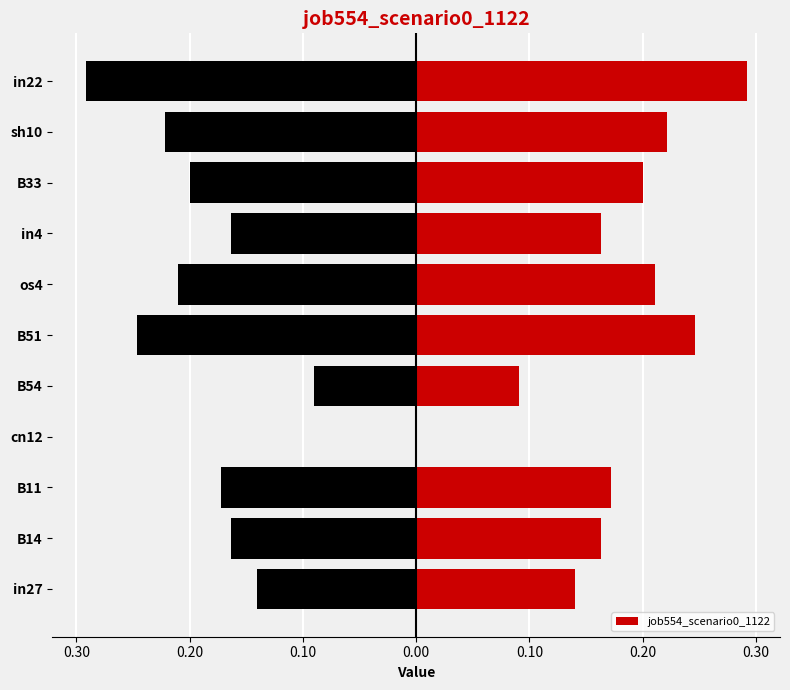

True or false: the data shows 0.0 at B54.

False